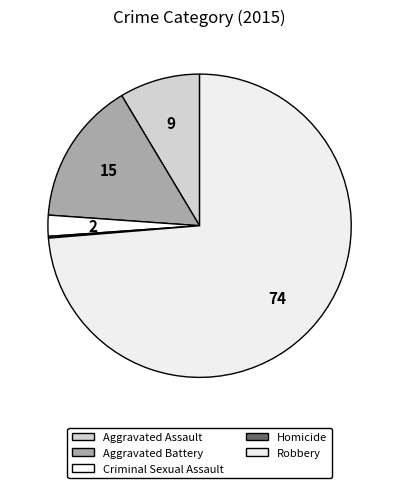

Combined, what portion of the pie is Robbery and Criminal Sexual Assault?

75.9%